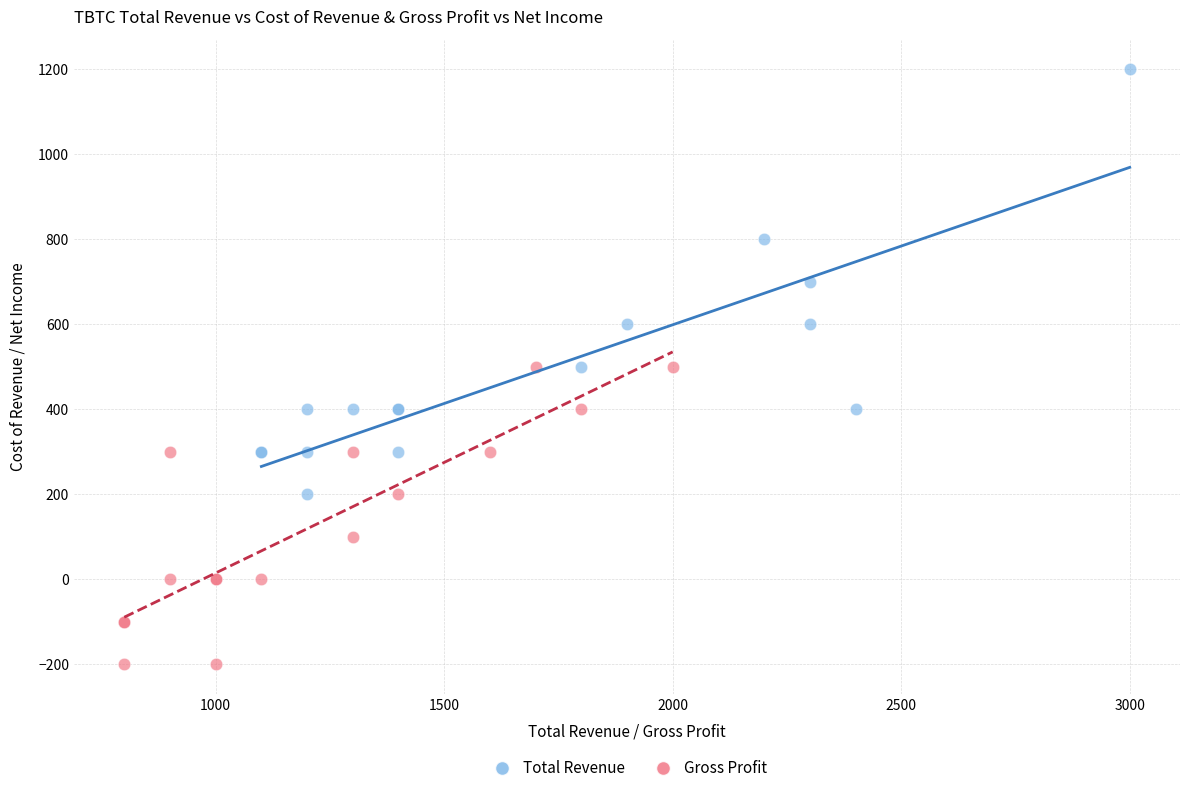

Which series contains the lowest Y value?

Gross Profit